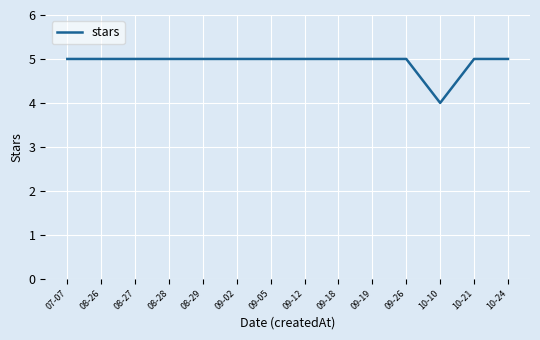

What position from the left is 09-05?

7